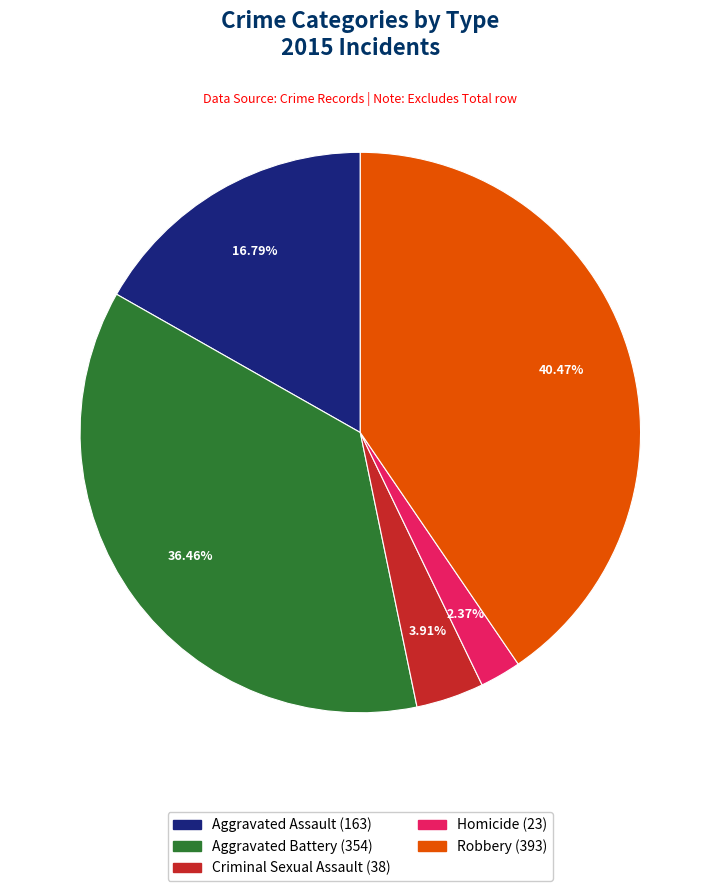

Between Aggravated Battery and Homicide, which is larger?

Aggravated Battery